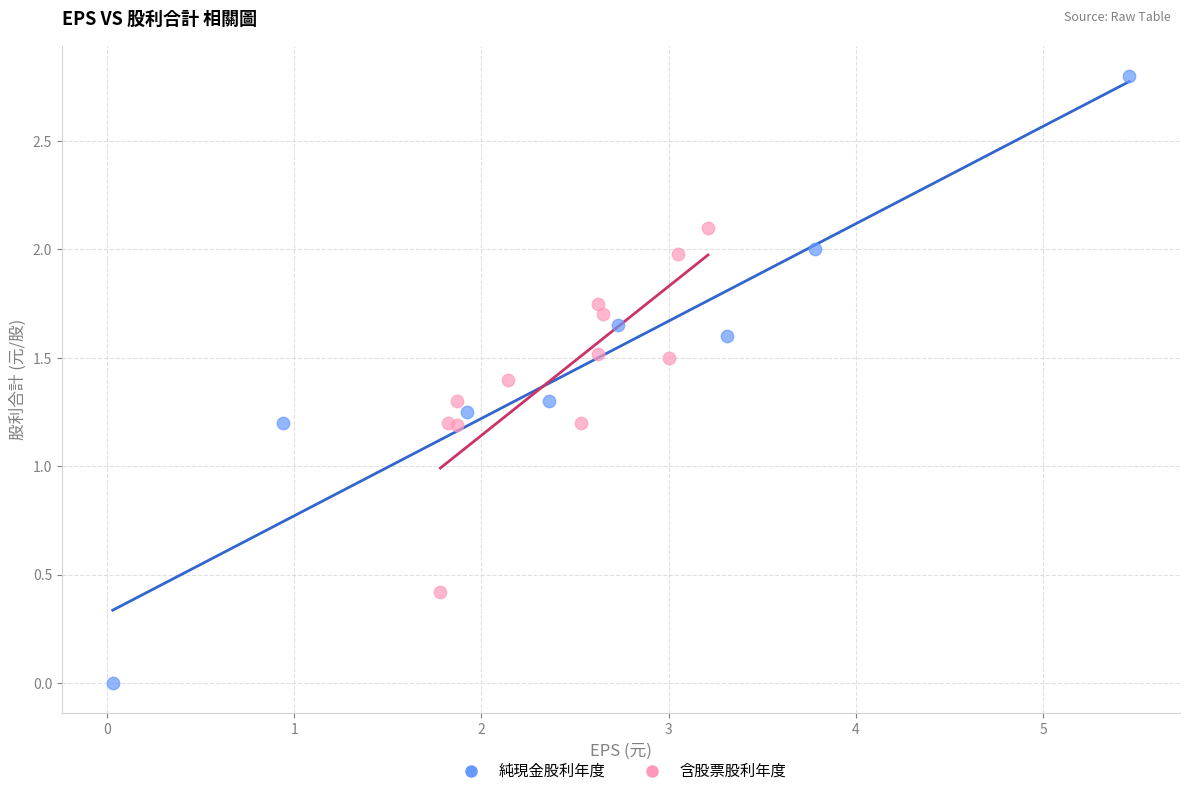

Which series contains the lowest Y value?

純現金股利年度